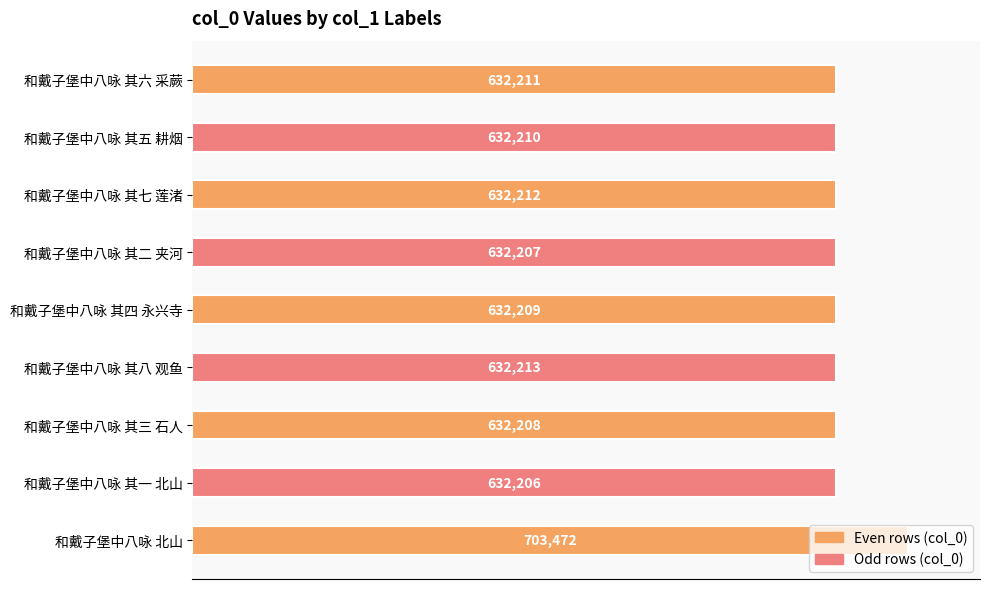

What is the difference between the second highest and minimum values?

7